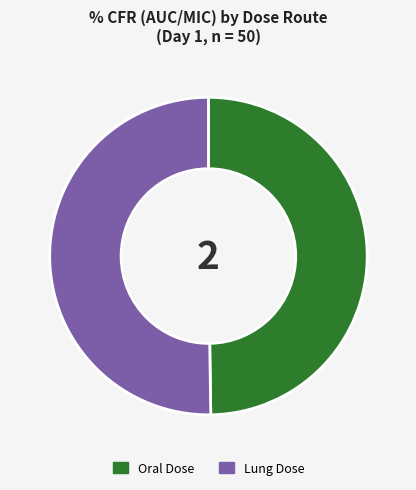

How many segments does this pie chart have?

2